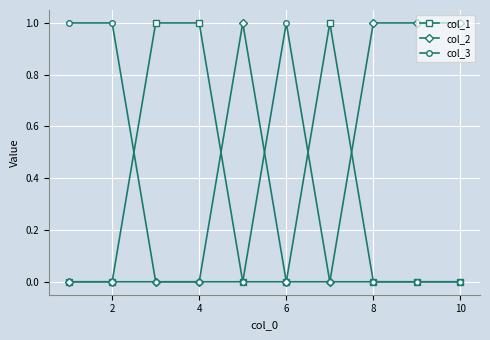

Reading left to right, transcribe all the data shown in this chart.

col_1: 0	0	1	1	0	0	1	0	0	0
col_2: 0	0	0	0	1	0	0	1	1	1
col_3: 1	1	0	0	0	1	0	0	0	0